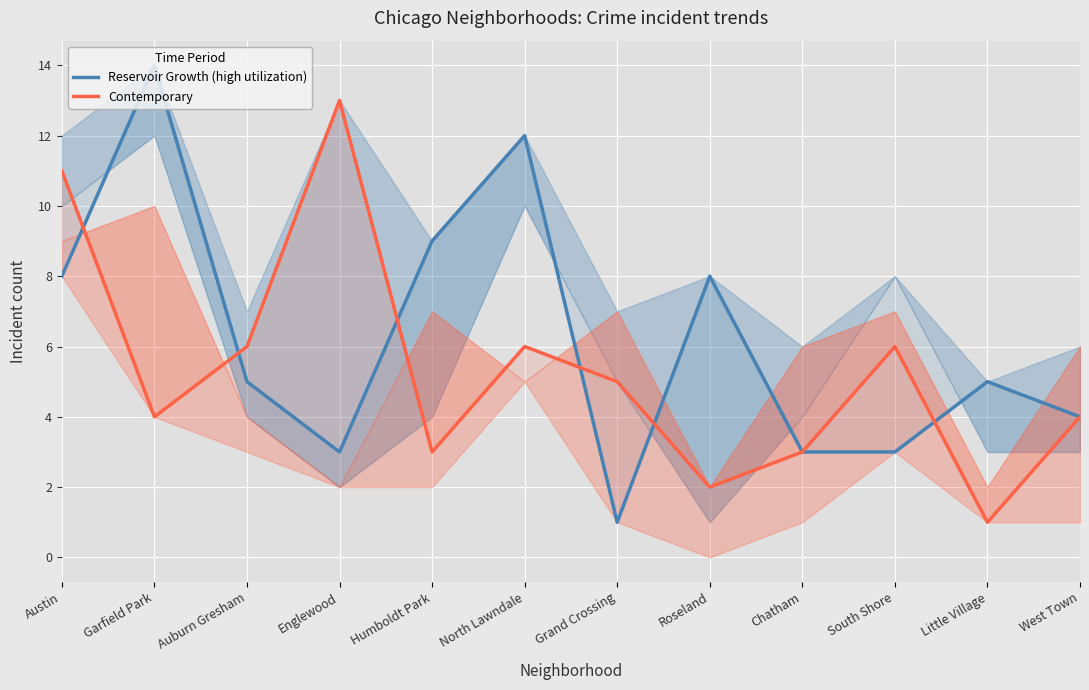

Which series has the widest spread of values?

Reservoir Growth (high utilization)